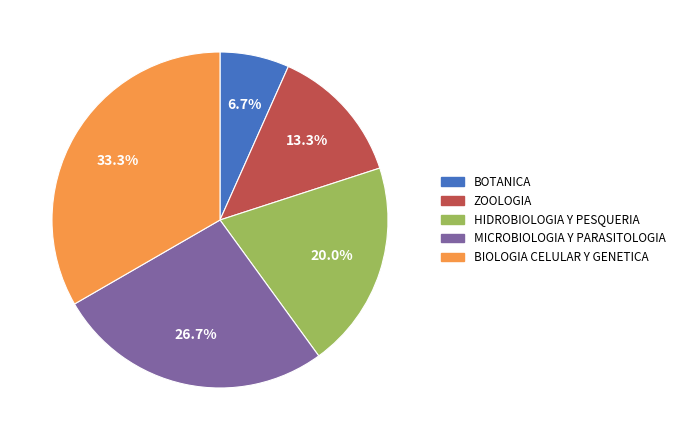

Which slice is the largest?

BIOLOGIA CELULAR Y GENETICA